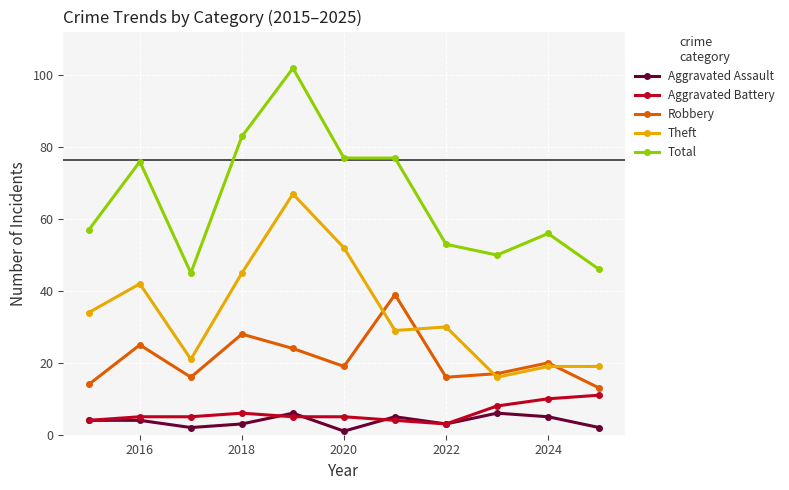

Reading right to left, transcribe all the data shown in this chart.

Aggravated Assault: 2	5	6	3	5	1	6	3	2	4	4
Aggravated Battery: 11	10	8	3	4	5	5	6	5	5	4
Robbery: 13	20	17	16	39	19	24	28	16	25	14
Theft: 19	19	16	30	29	52	67	45	21	42	34
Total: 46	56	50	53	77	77	102	83	45	76	57